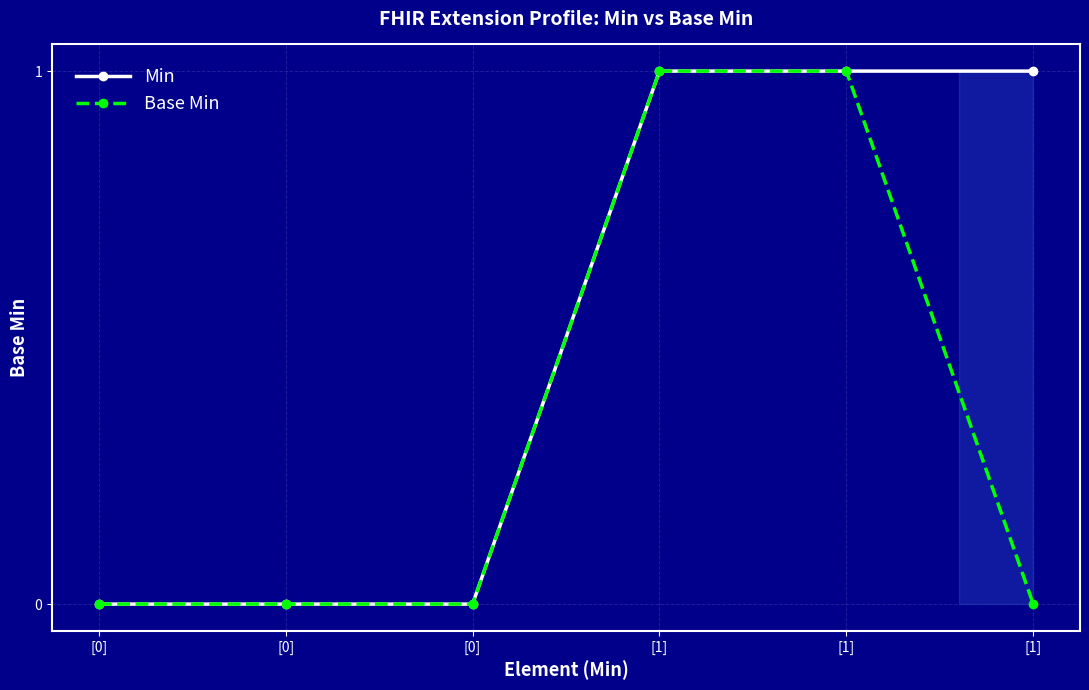

Count the number of categories in the chart.

6